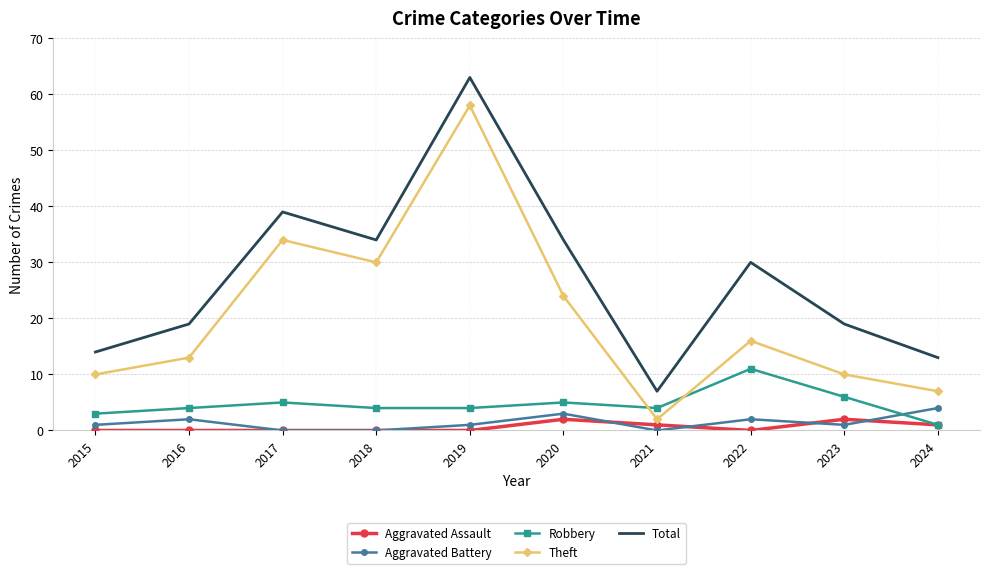

Is it true that Robbery equals 9 at 2023?

False